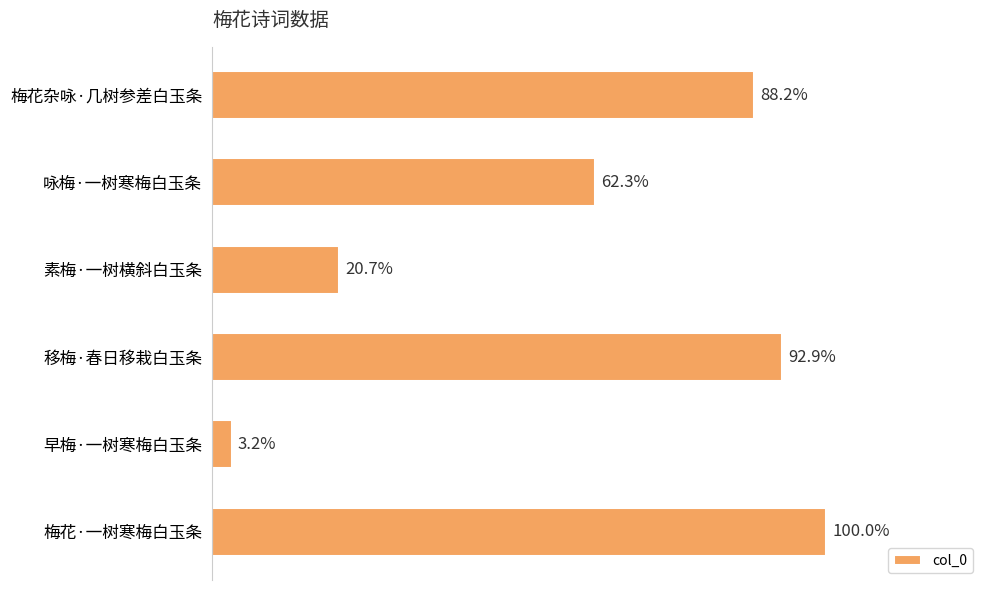

Are the bars horizontal?

Yes